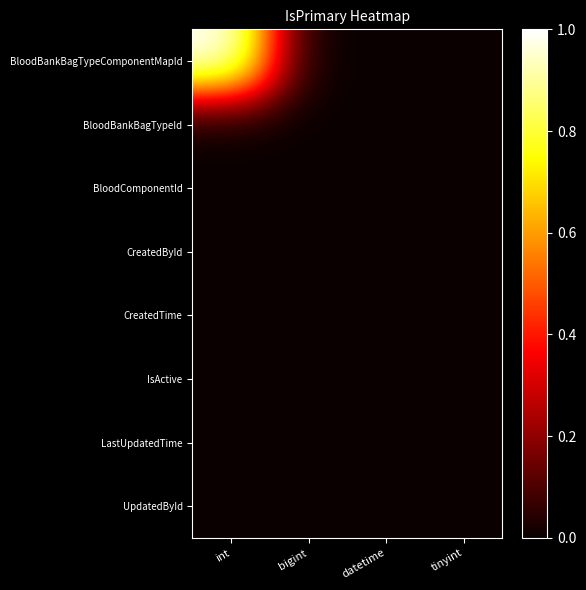

At how many categories does at least one series exceed 0?

1